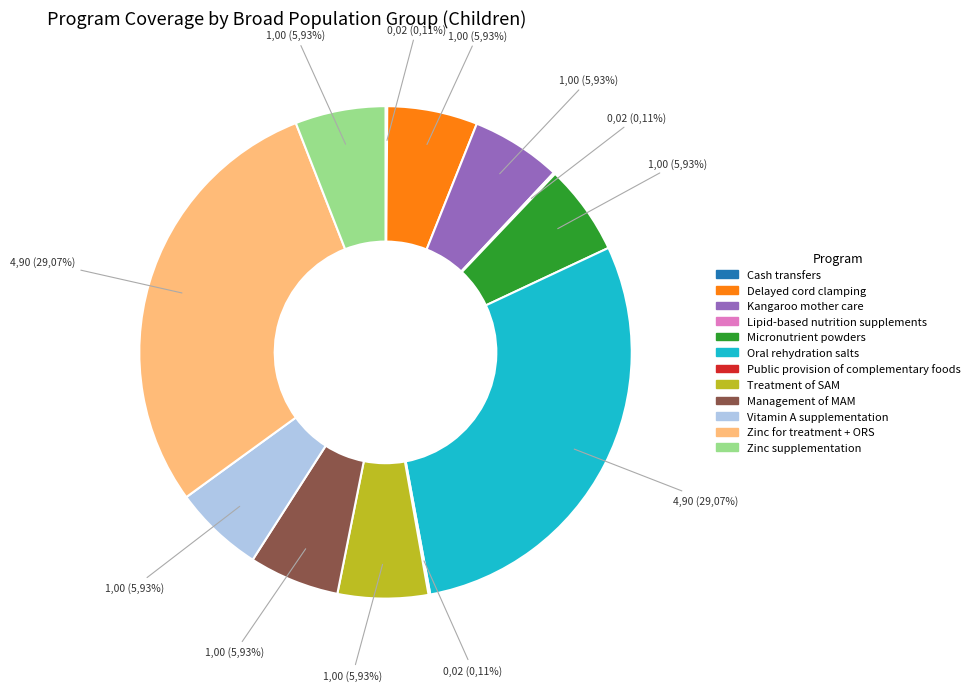

Does any single category account for the majority?

No